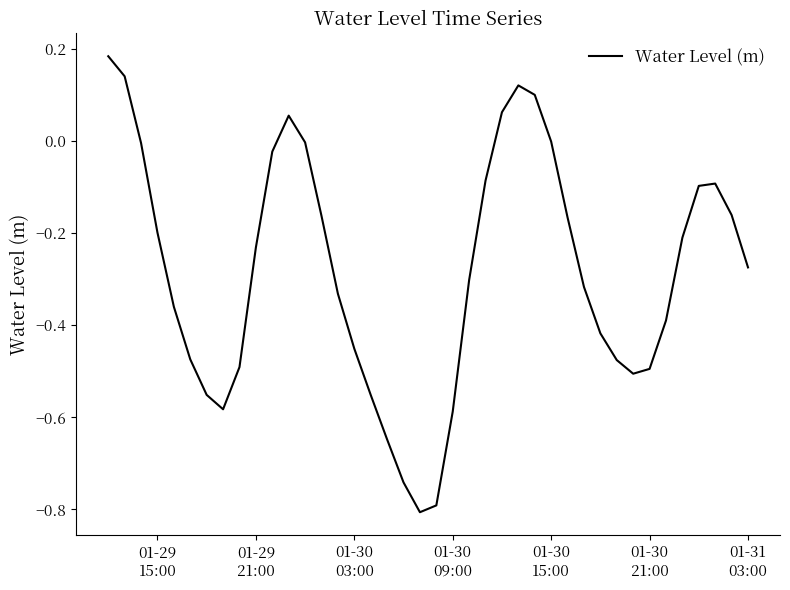

What is the minimum value shown in the chart?

-0.8